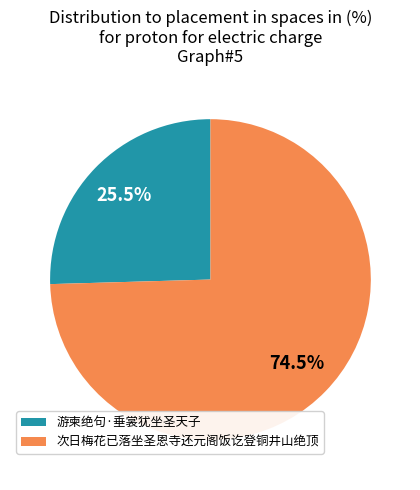

Which category has the biggest portion of the pie?

次日梅花已落坐圣恩寺还元阁饭讫登铜井山绝顶